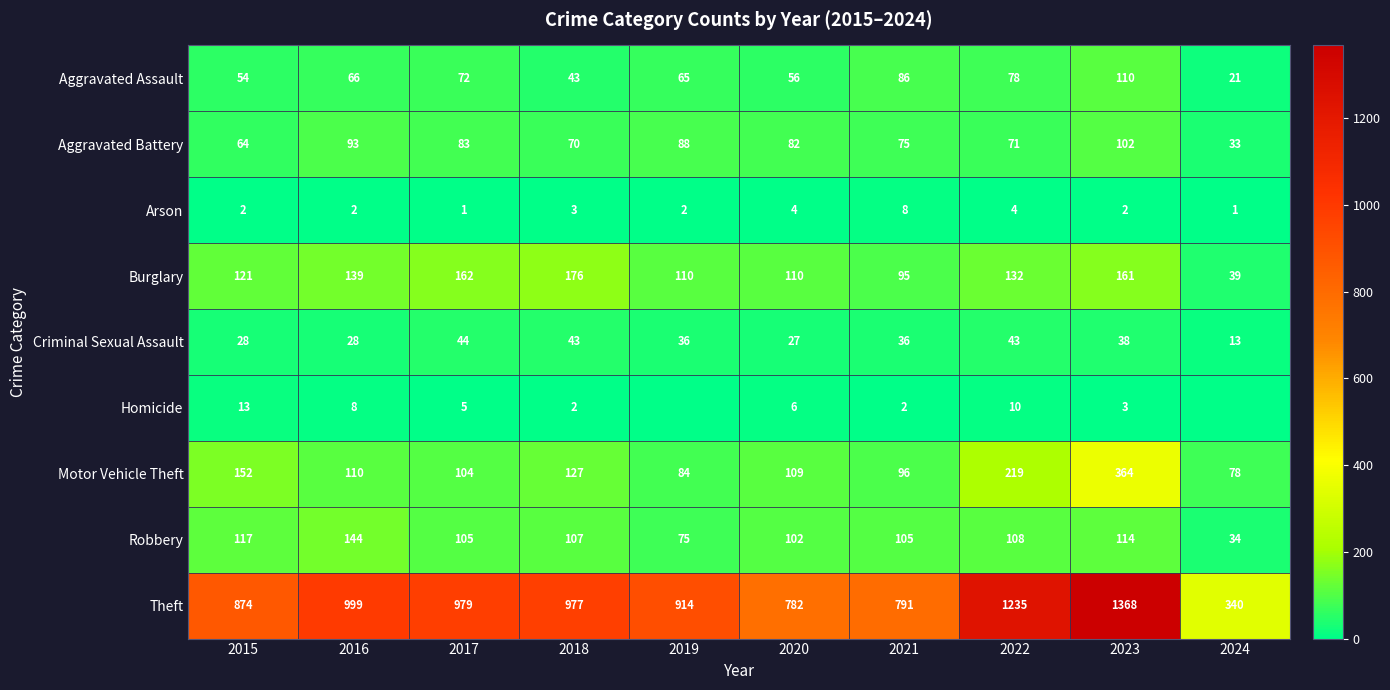

True or false: Criminal Sexual Assault has a value of 3 at 2024.

False